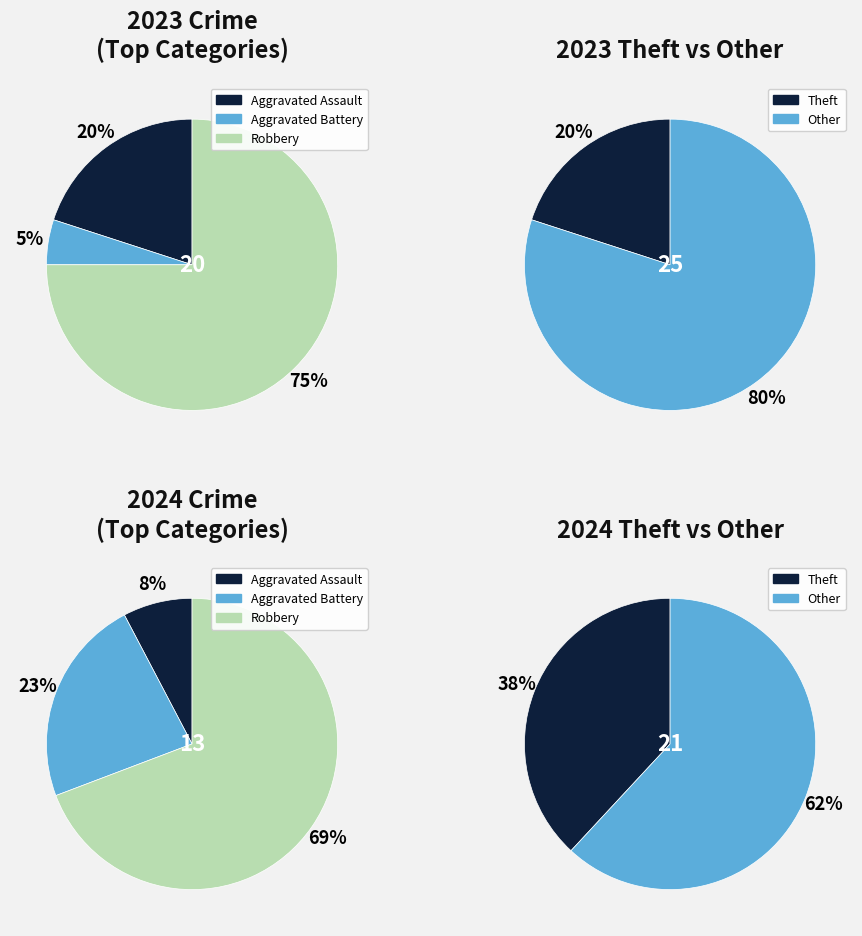

Which series has the widest spread of values?

values_2023